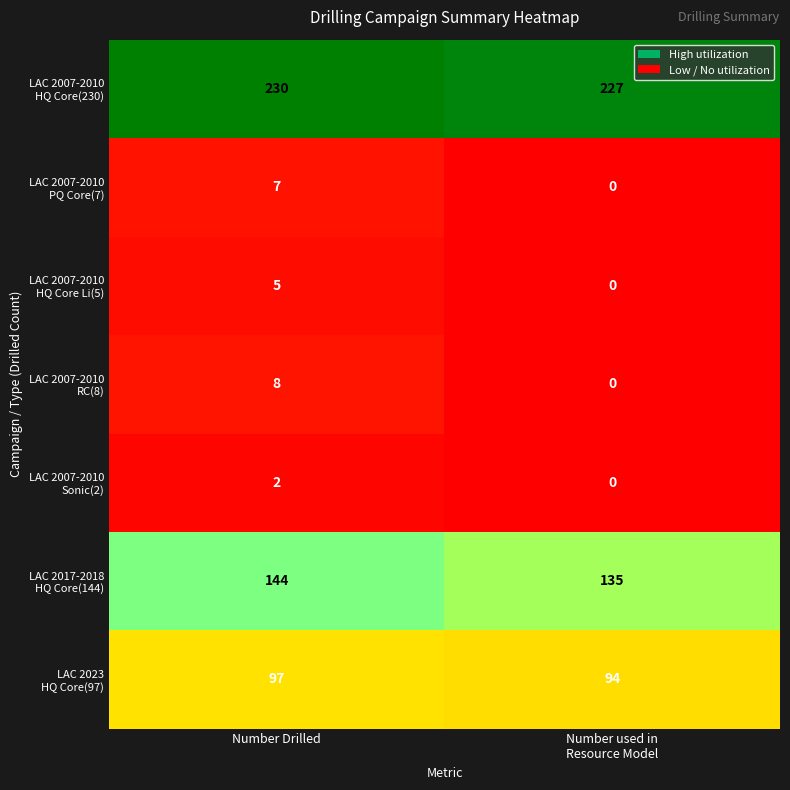

At which category is the sum across all series the highest?

Number Drilled